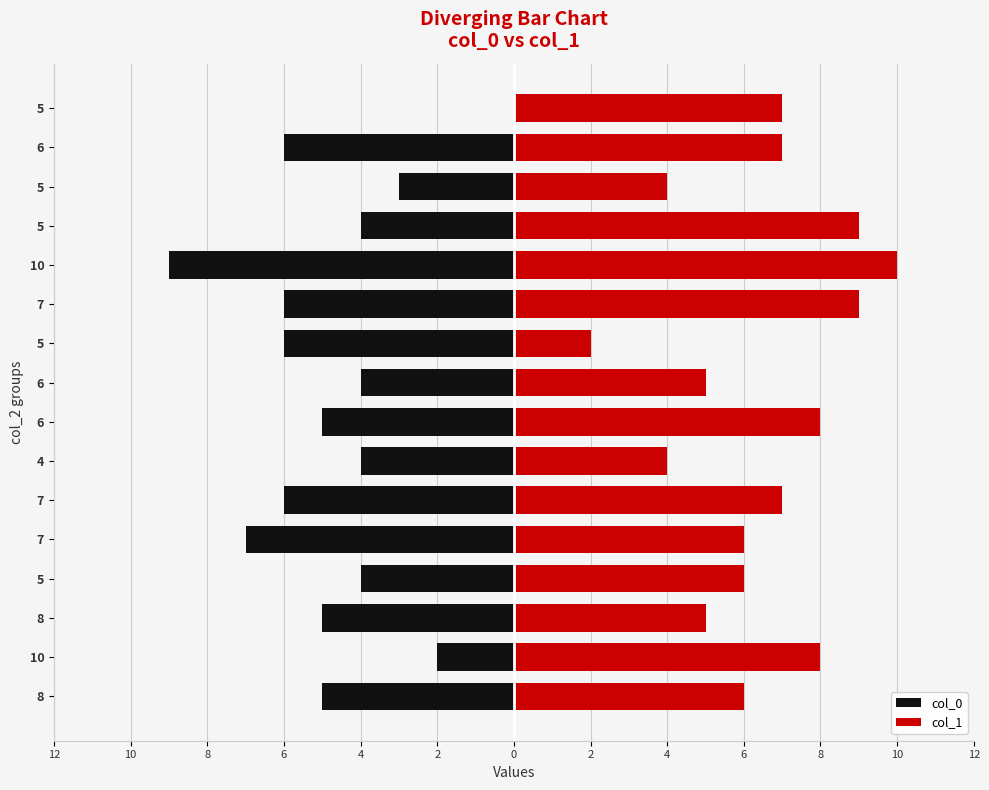

Which series changed the most between 6 and 15?

col_0